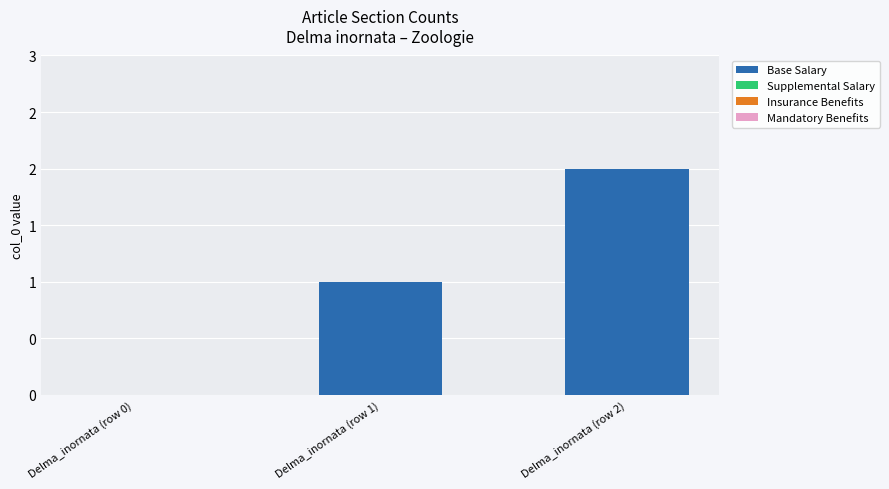

Reading left to right, list all the values displayed in this chart.

Base Salary: Delma_inornata (row 0)=0	Delma_inornata (row 1)=1	Delma_inornata (row 2)=2
Supplemental Salary: Delma_inornata (row 0)=0	Delma_inornata (row 1)=0	Delma_inornata (row 2)=0
Insurance Benefits: Delma_inornata (row 0)=0	Delma_inornata (row 1)=0	Delma_inornata (row 2)=0
Mandatory Benefits: Delma_inornata (row 0)=0	Delma_inornata (row 1)=0	Delma_inornata (row 2)=0